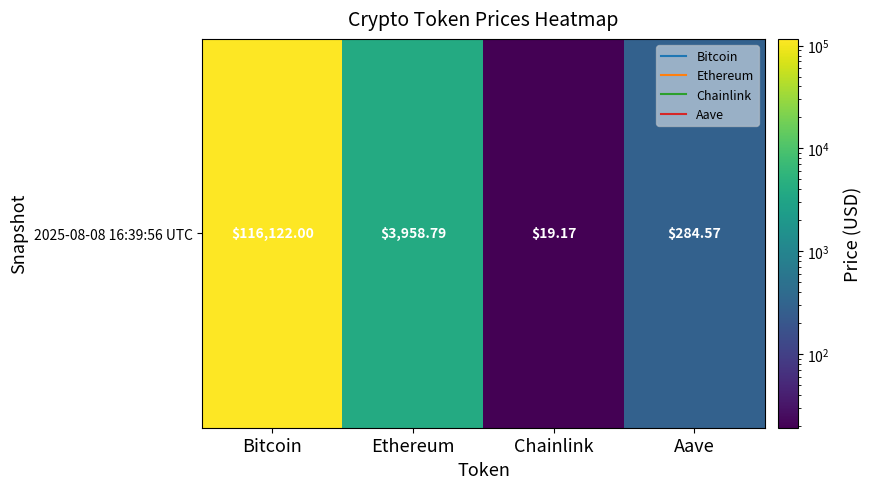

What is the sum of all values?

120384.5